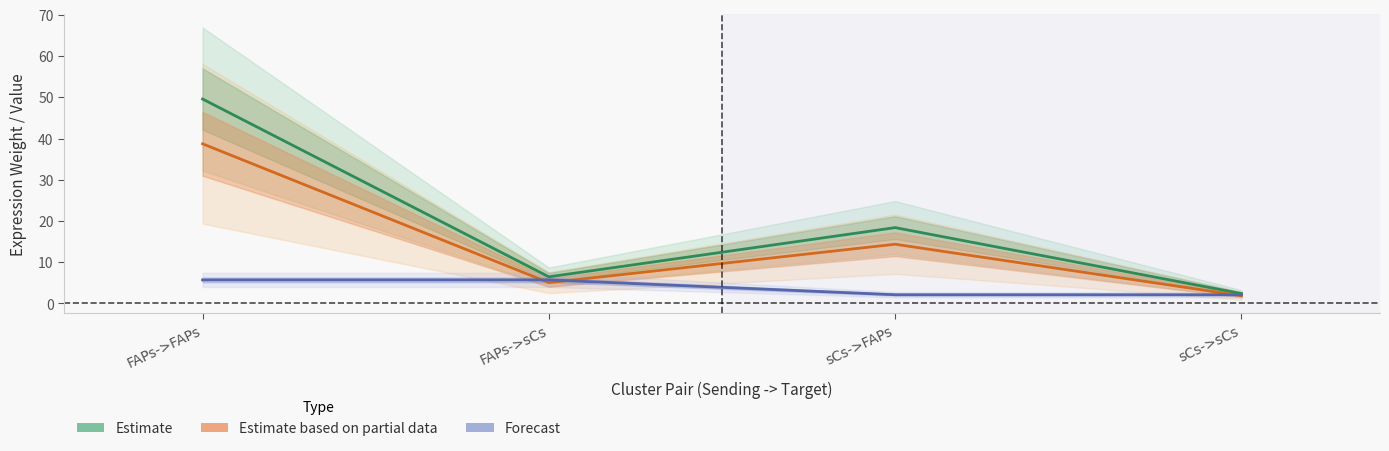

True or false: Forecast has a value of 5.7 at FAPs->sCs.

True